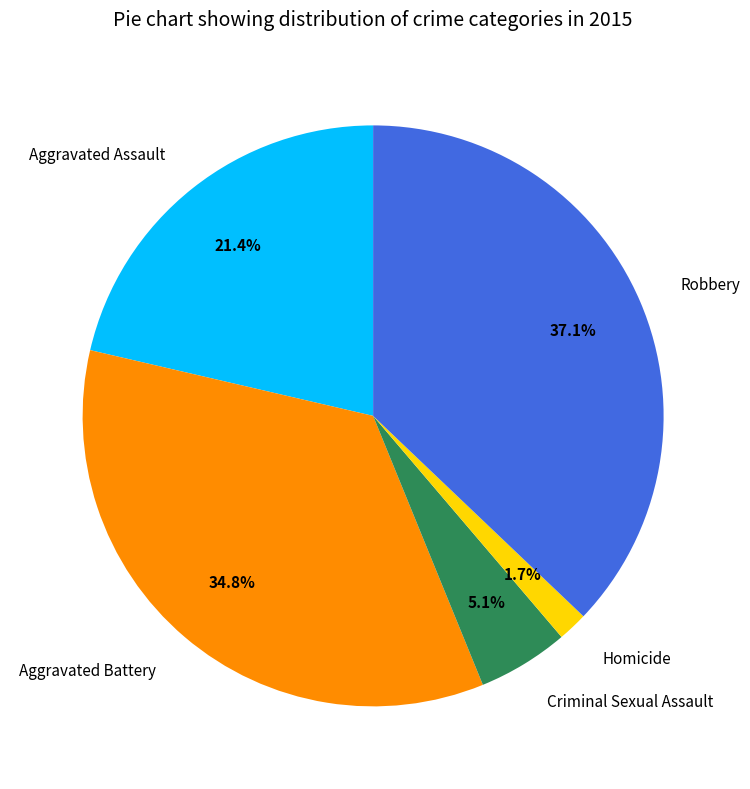

What is the ratio of the value at Homicide to the value at Criminal Sexual Assault?

0.3